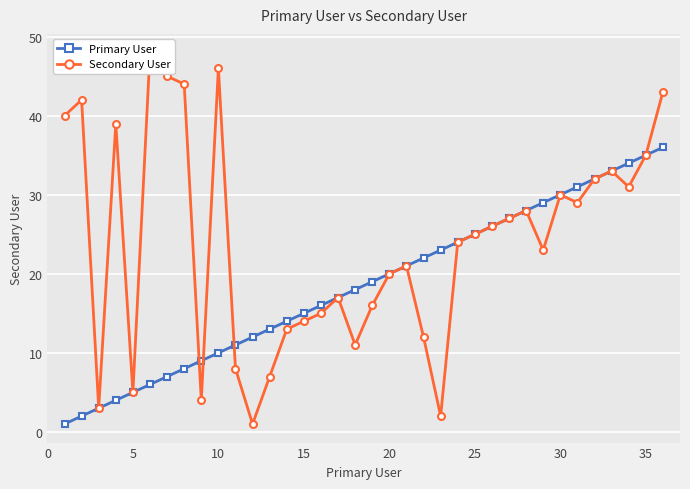

What is the maximum value for Primary User?

36